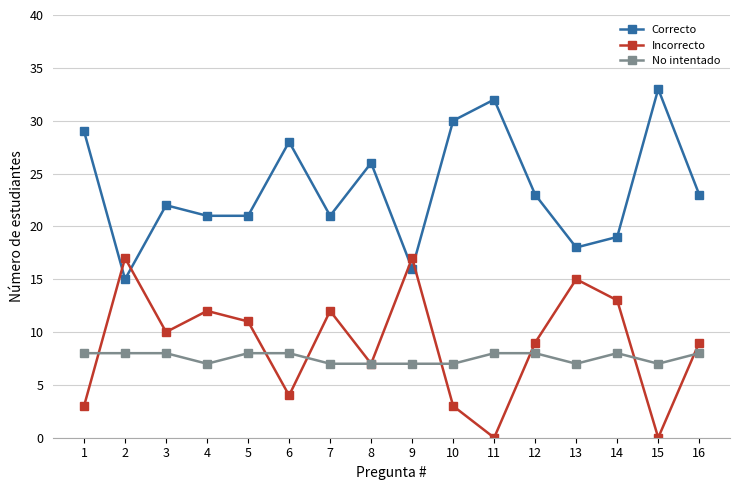

List the series in order of their peak value, lowest first.

No intentado, Incorrecto, Correcto